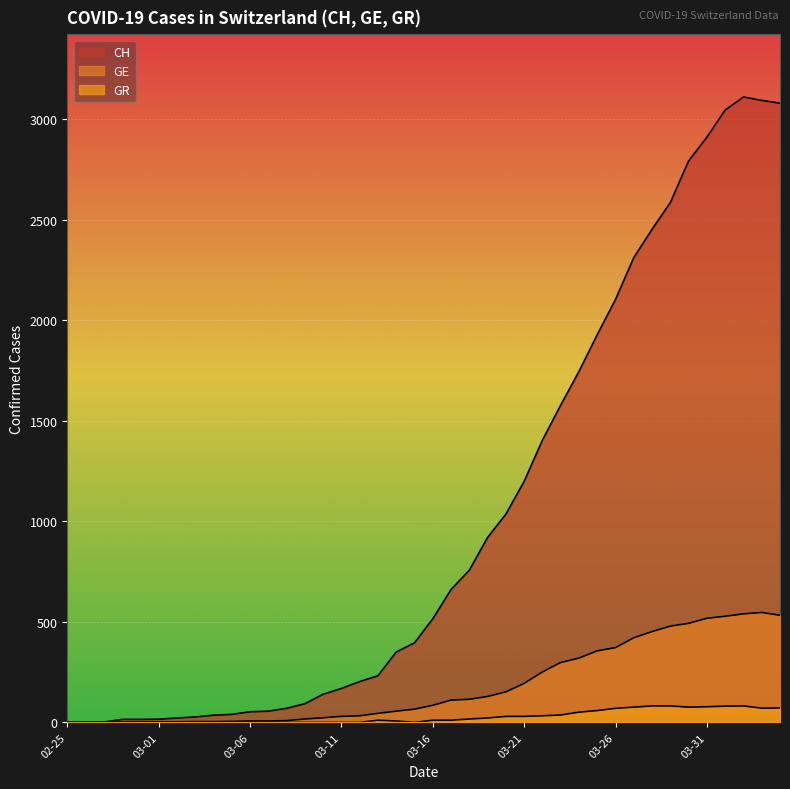

Where does the CH series first go above 515?

2020-03-17